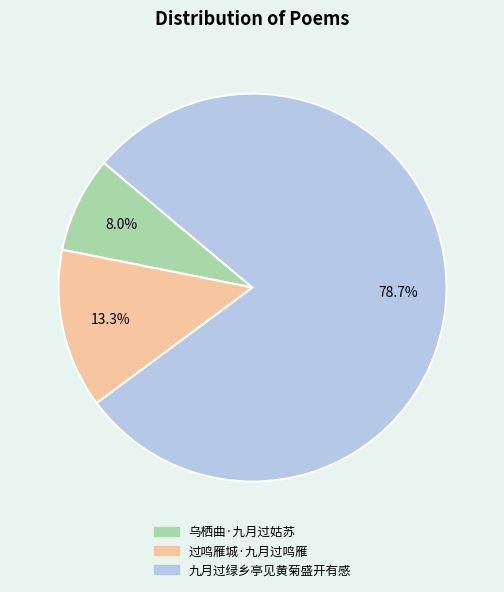

Count the number of slices in the pie.

3